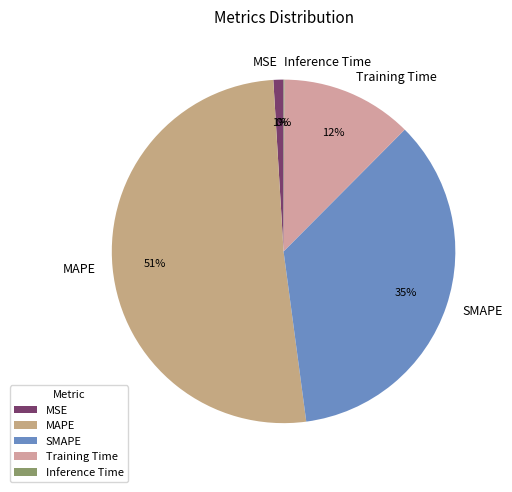

To the nearest percent, what percentage of the pie is Training Time?

12%